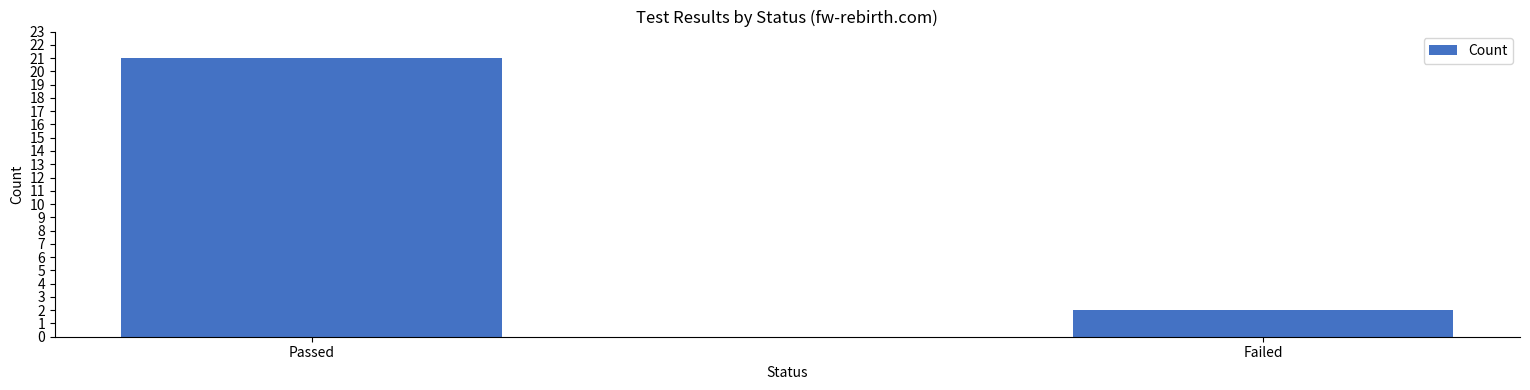

What is the minimum value shown in the chart?

2